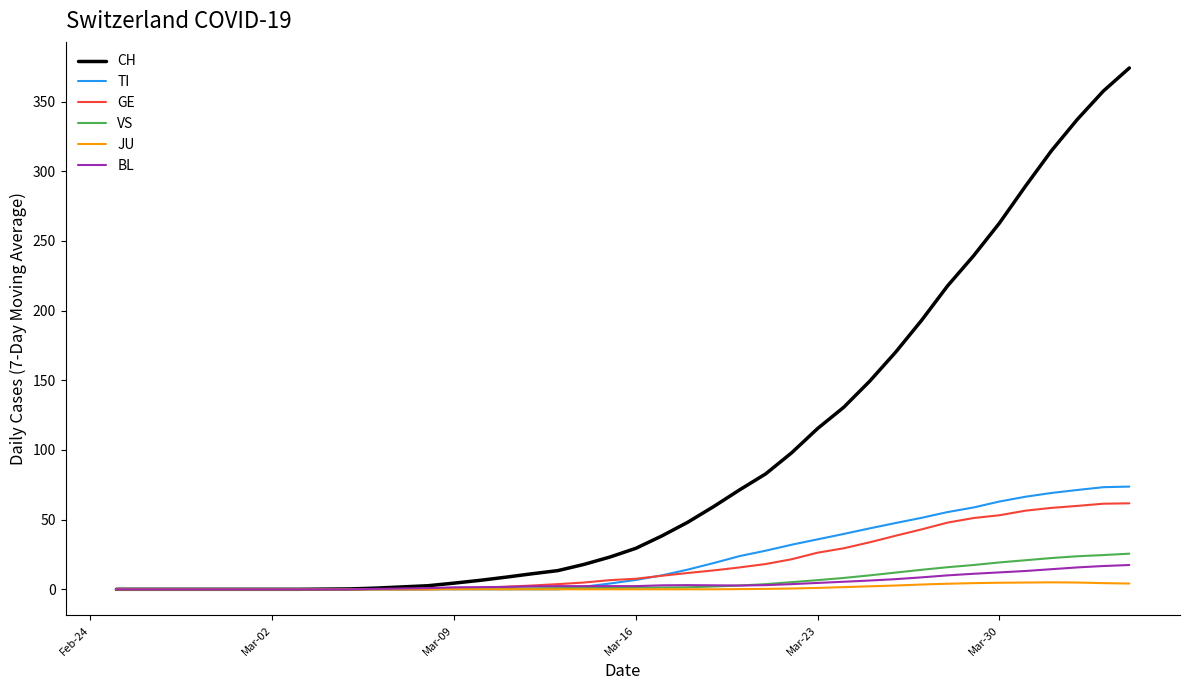

Which series has the largest total across all categories?

CH